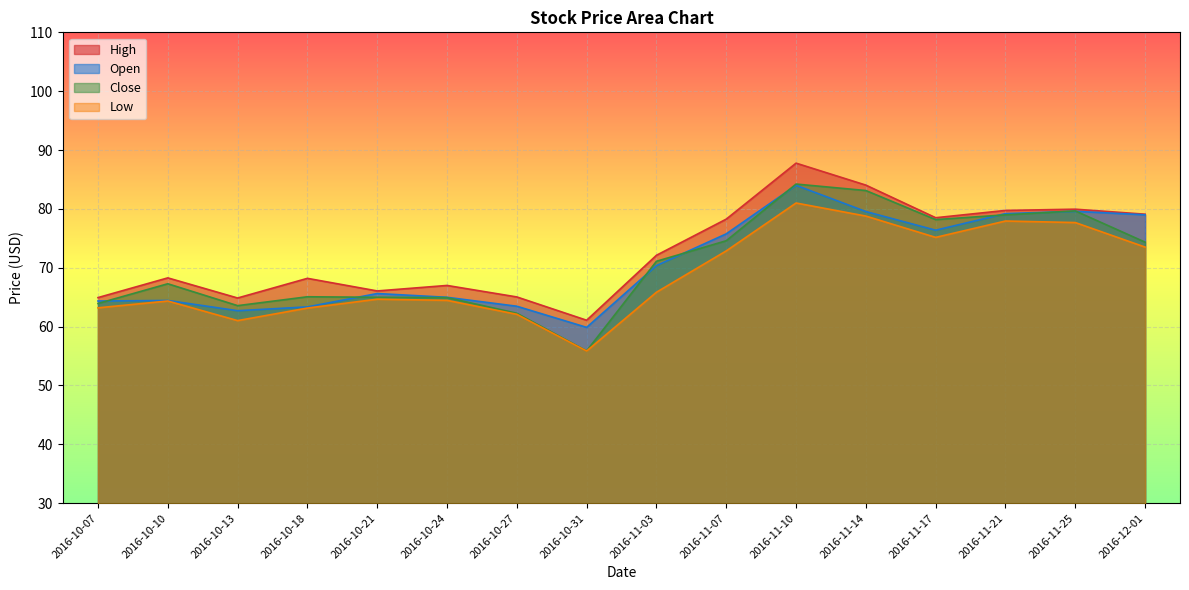

What is the label of the 10th point from the left?

2016-11-07